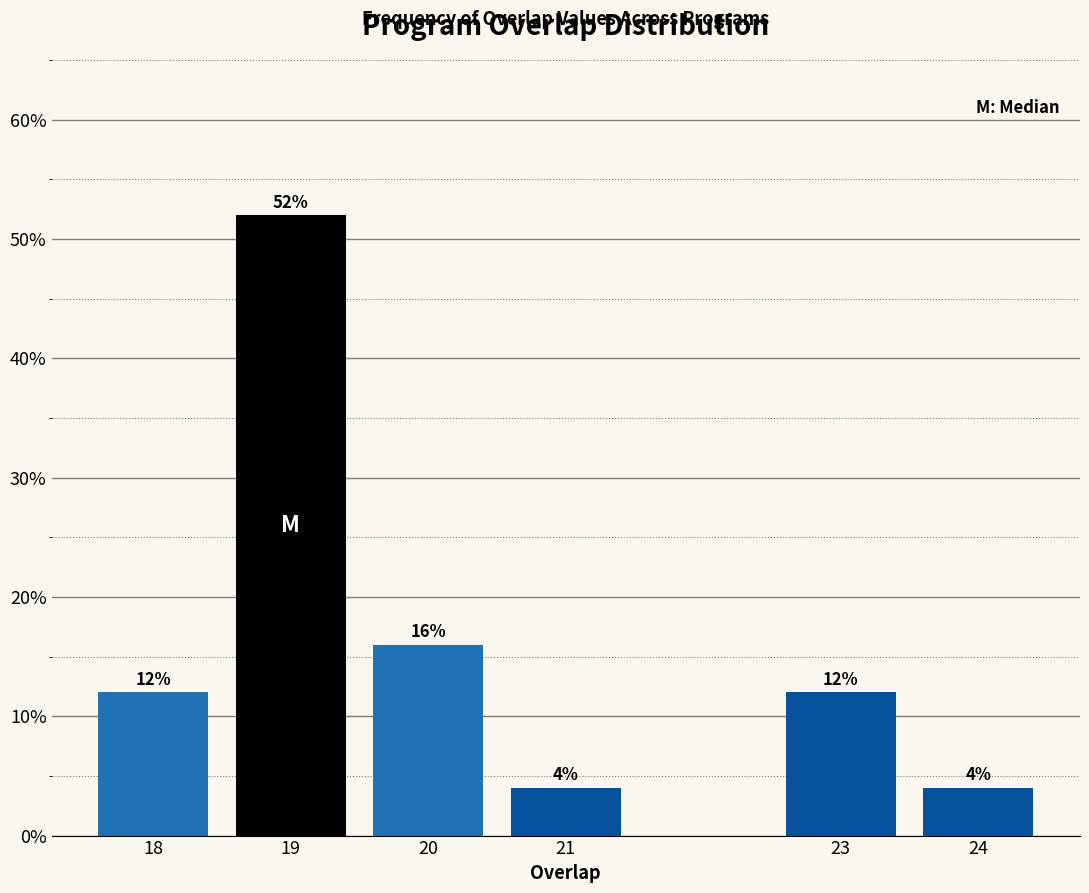

Reading left to right, extract all data points from this chart.

12	52	16	4	12	4